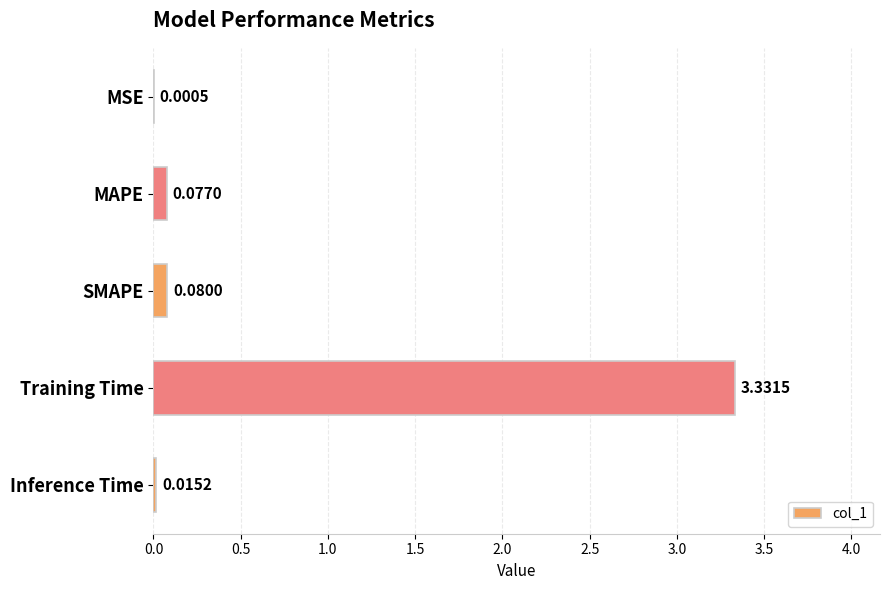

Which category has the highest value across all series?

Training Time